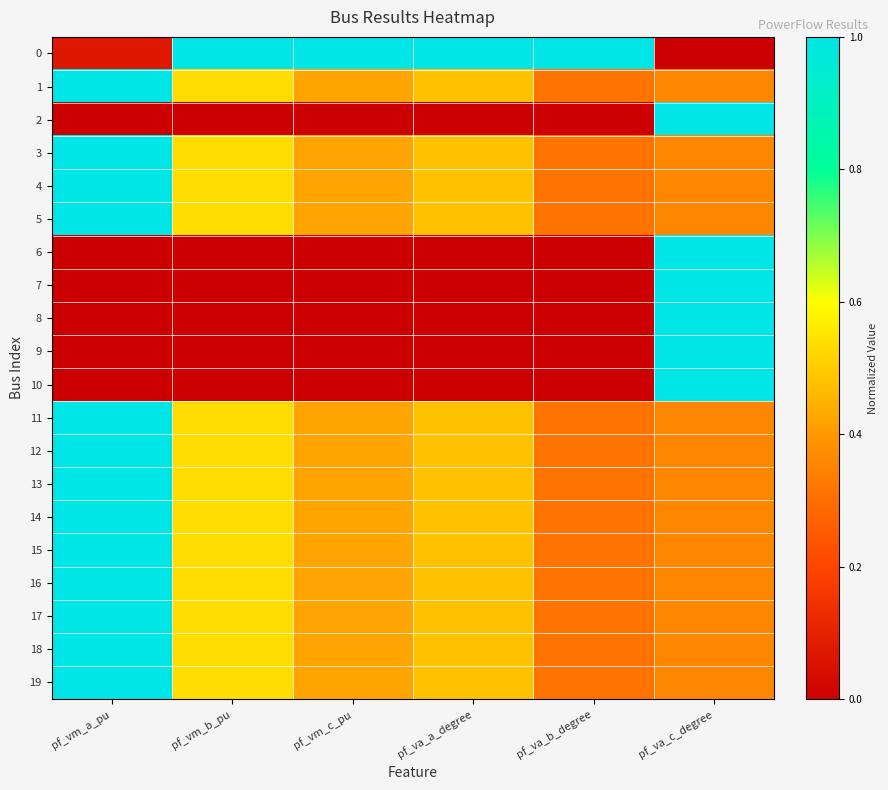

How many distinct data groups are displayed?

20